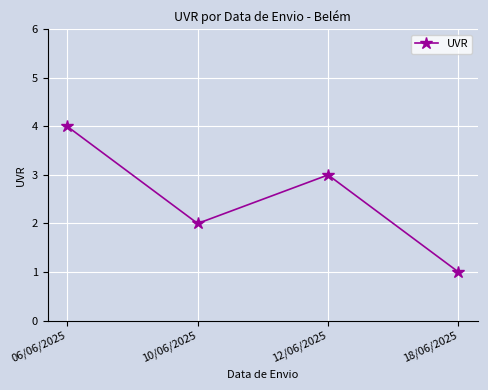

Rank the categories by value from highest to lowest.

06/06/2025, 12/06/2025, 10/06/2025, 18/06/2025